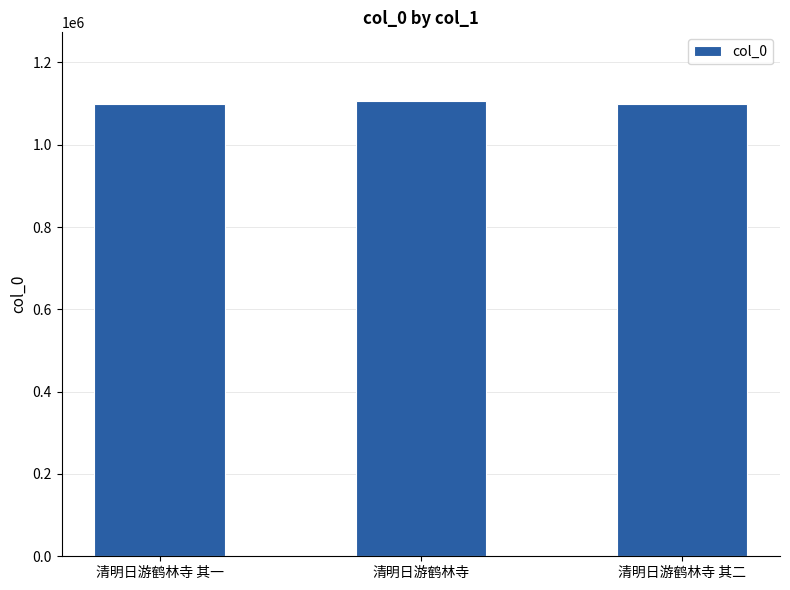

Is it true that the value at 清明日游鹤林寺 is 1106981?

True